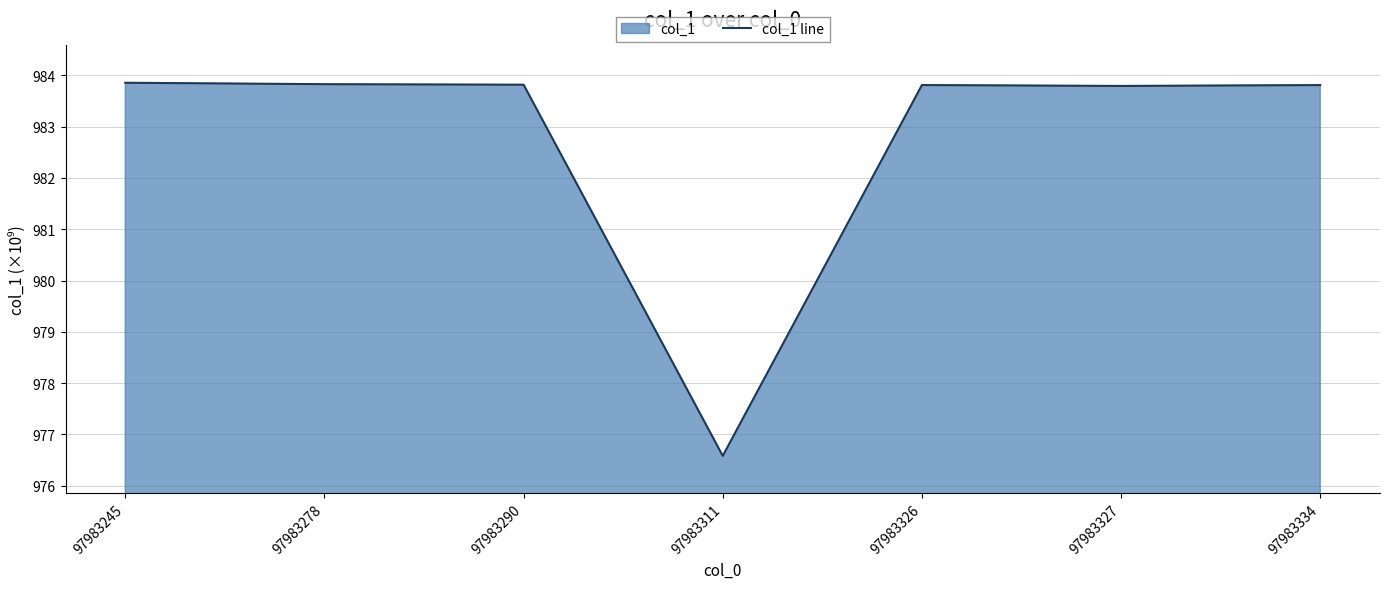

Does the chart have visible grid lines?

Yes